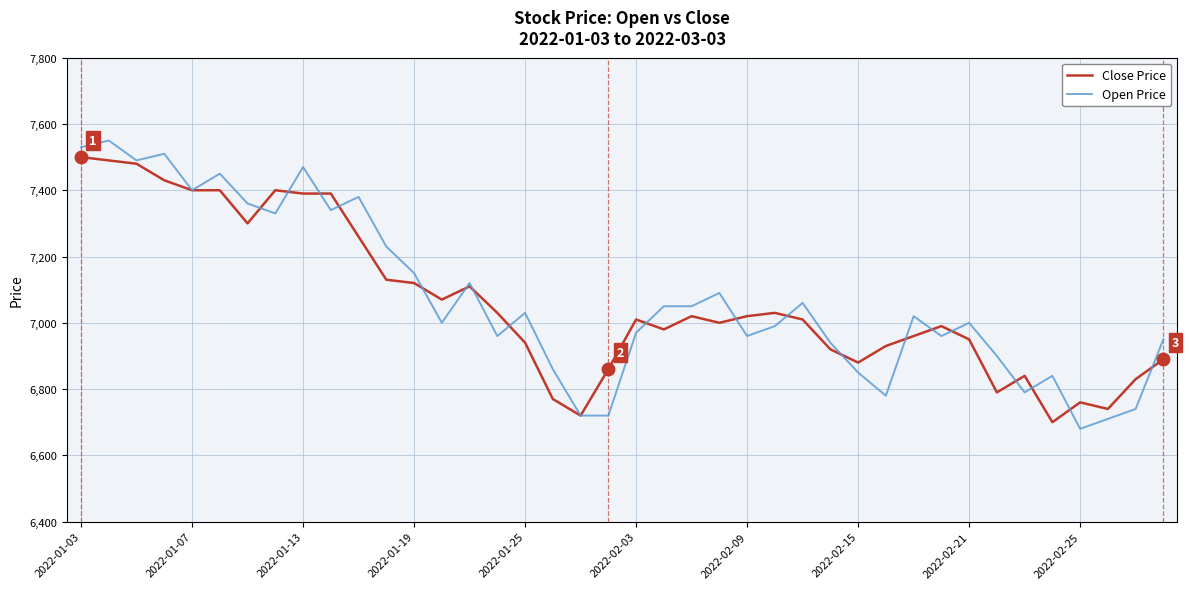

Which series has the largest range (max minus min)?

Open Price